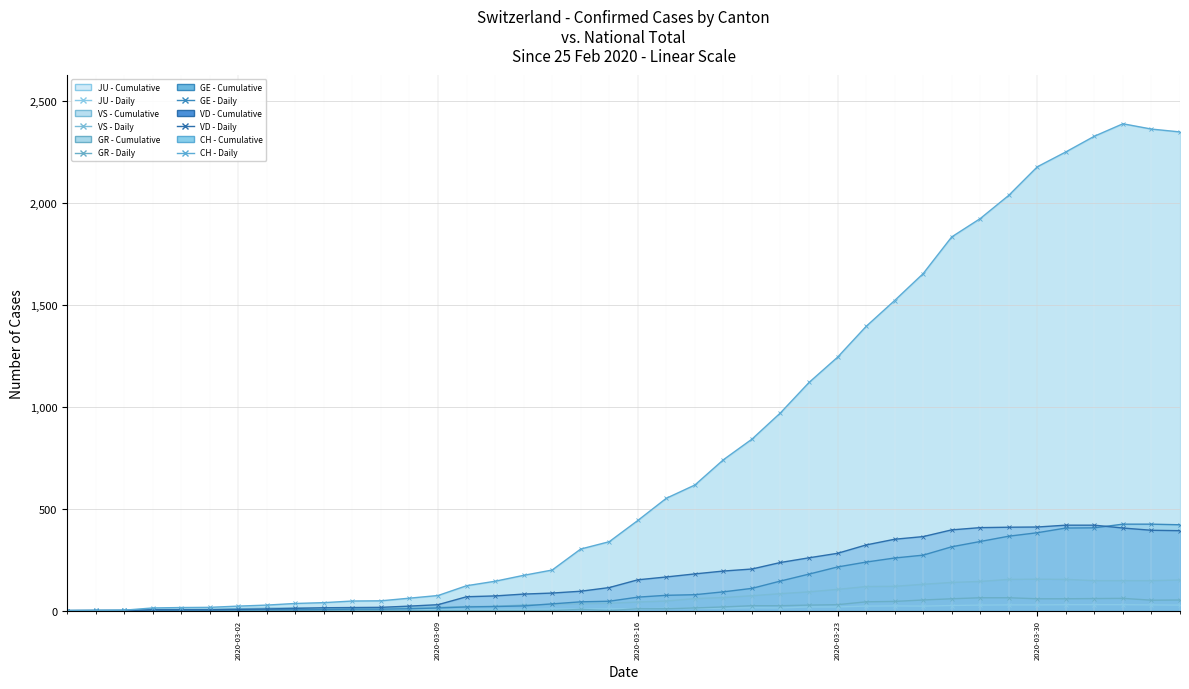

How many lines are shown in the chart?

6